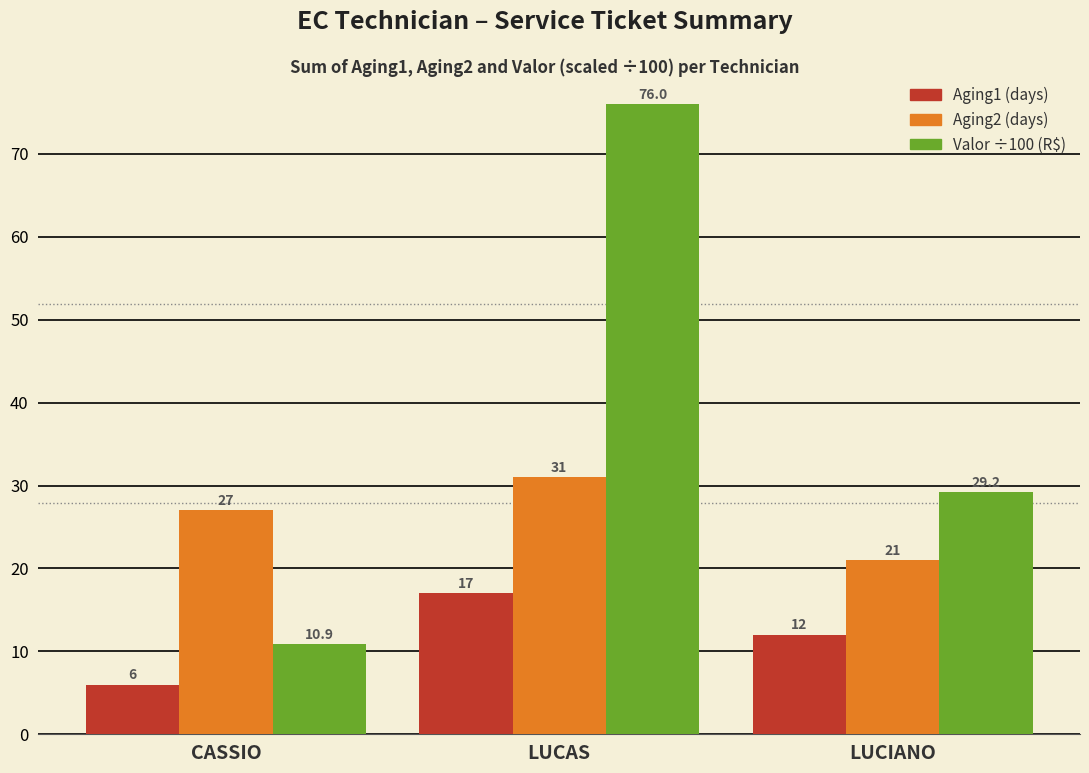

What is the total value across all series at LUCAS?

124.0